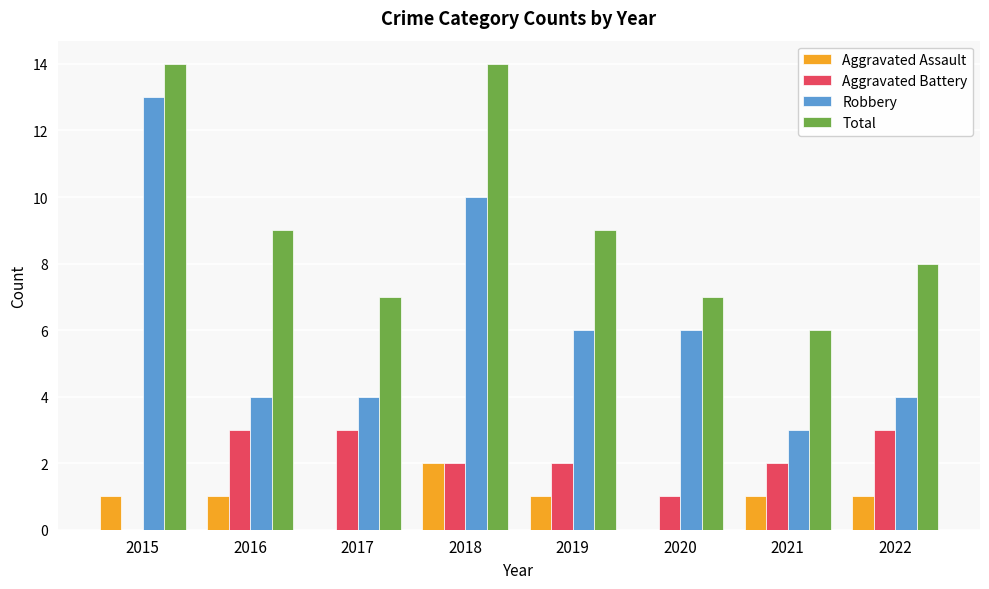

What is the sum of the Total values at 2015 and 2021?

20